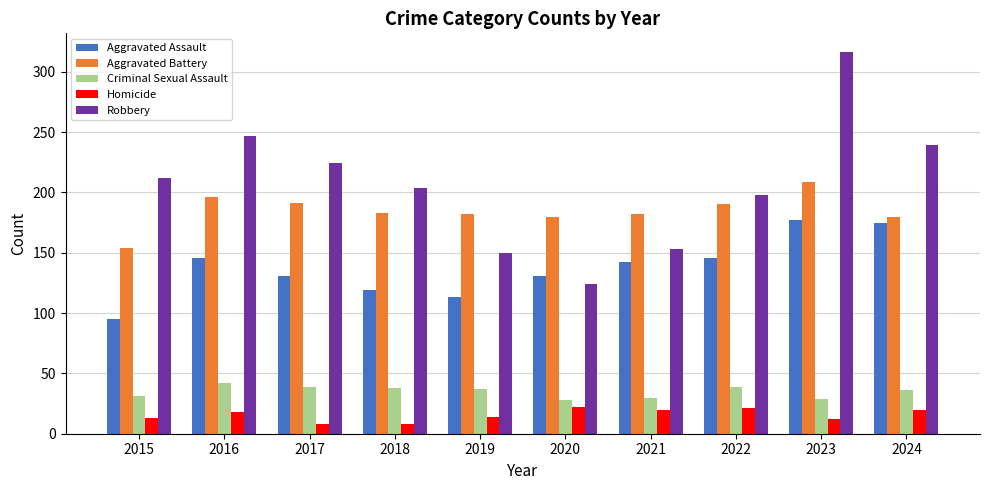

The Aggravated Battery series shows 73 at 2017. True or false?

False